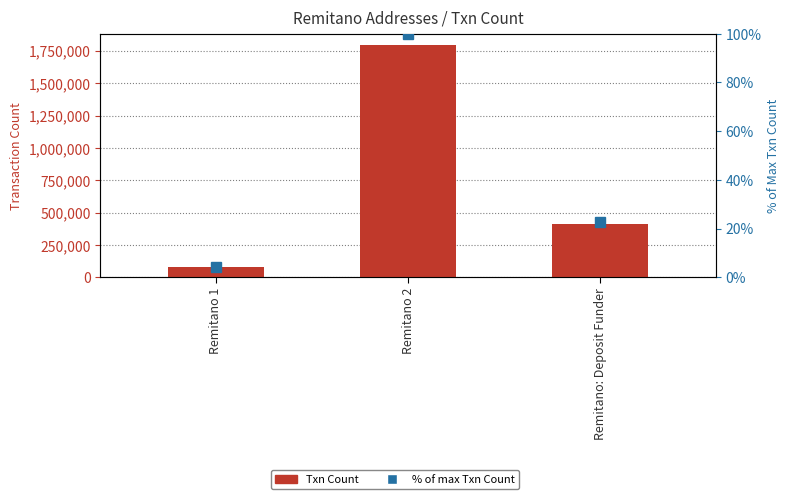

What is the maximum value shown in the chart?

1792736.0